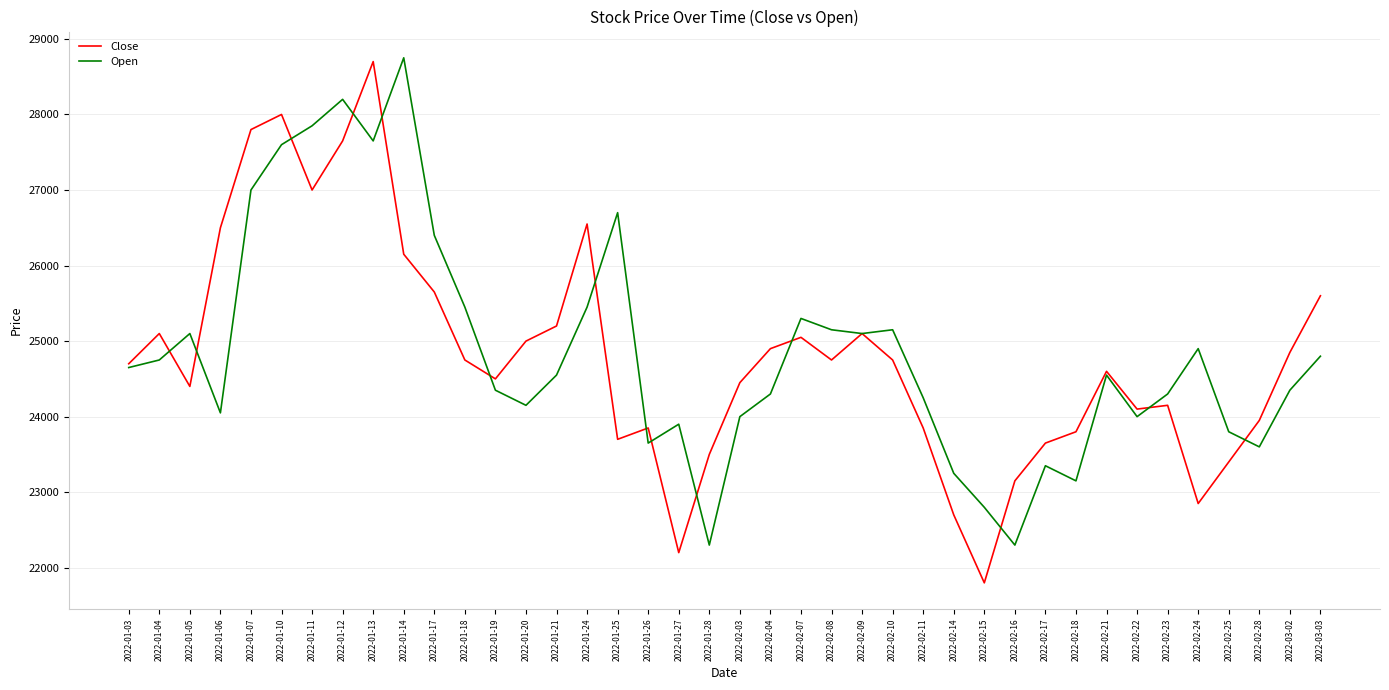

Rank the series by their average value, from lowest to highest.

Close, Open